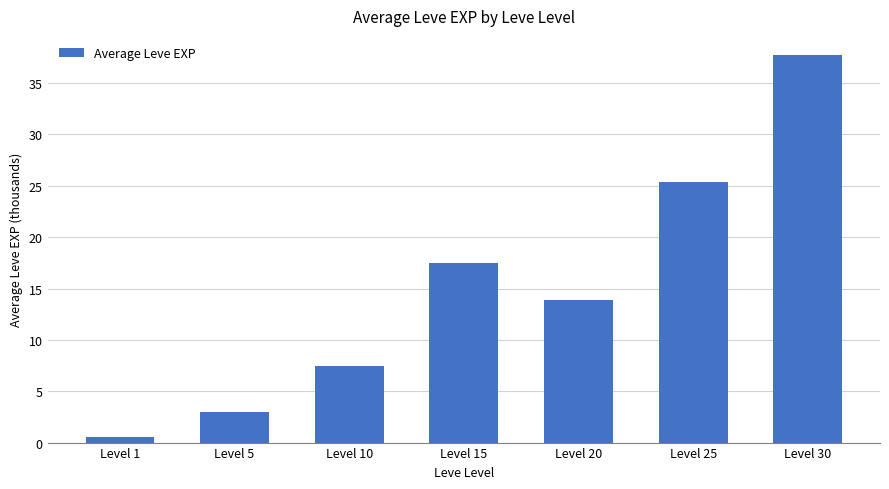

Which category has the lowest value across all series?

Level 1